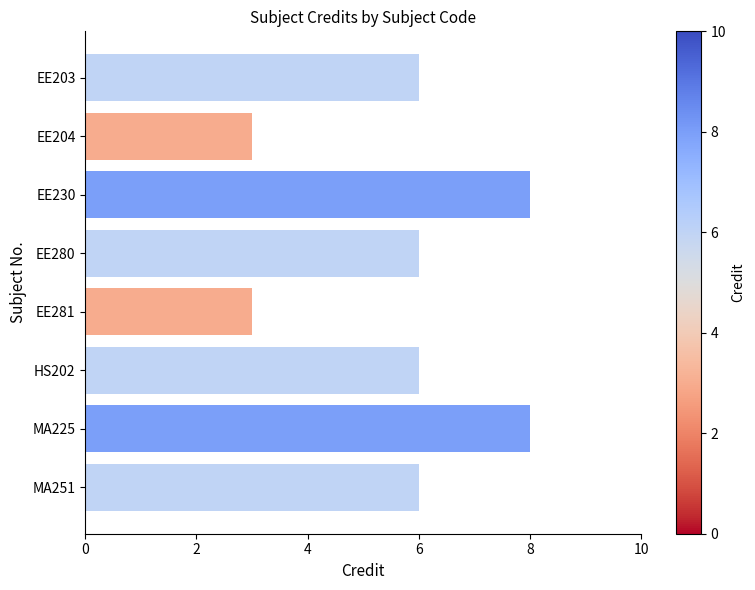

True or false: the data shows 11 at EE230.

False